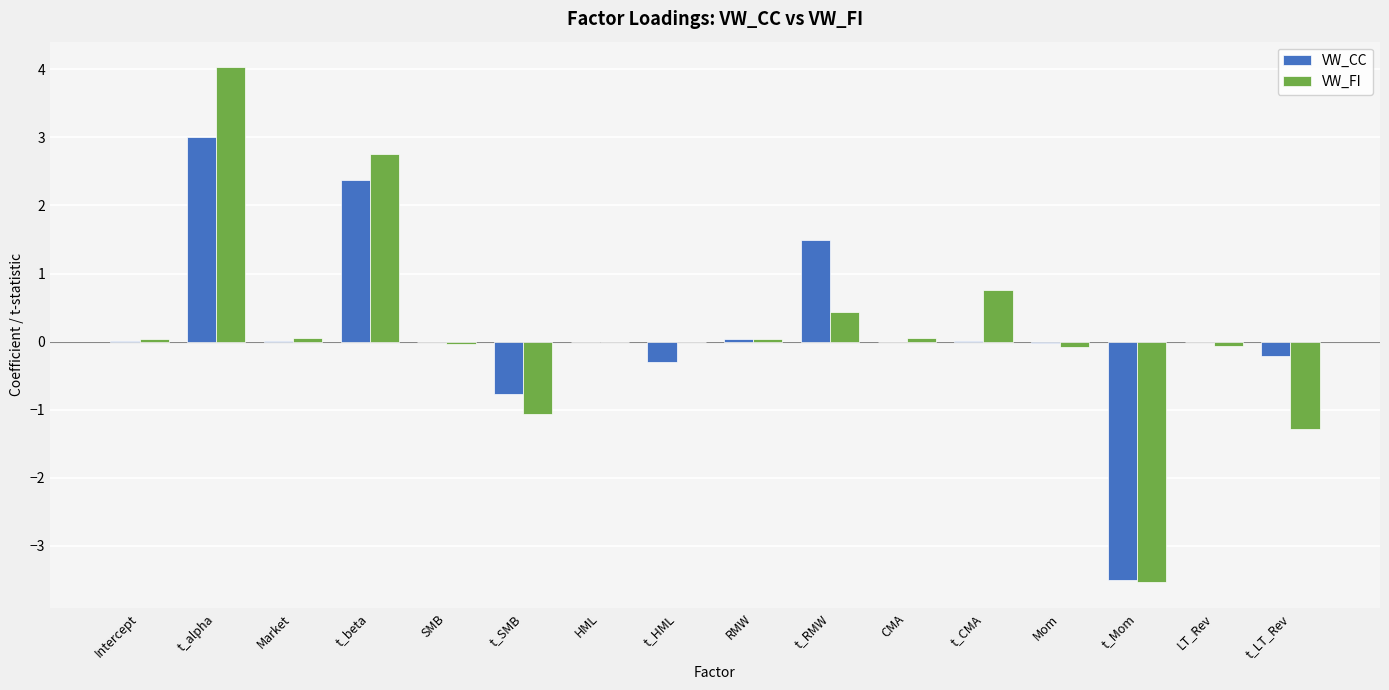

Is the value of VW_CC at Mom greater than the value of VW_FI at t_Mom?

Yes